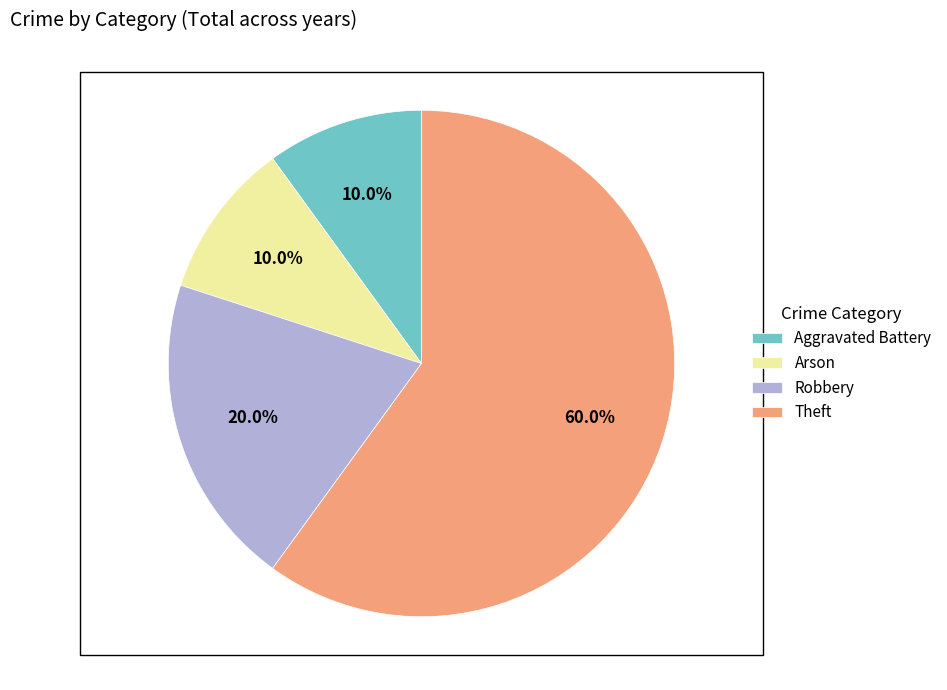

Does any single category account for the majority?

Yes